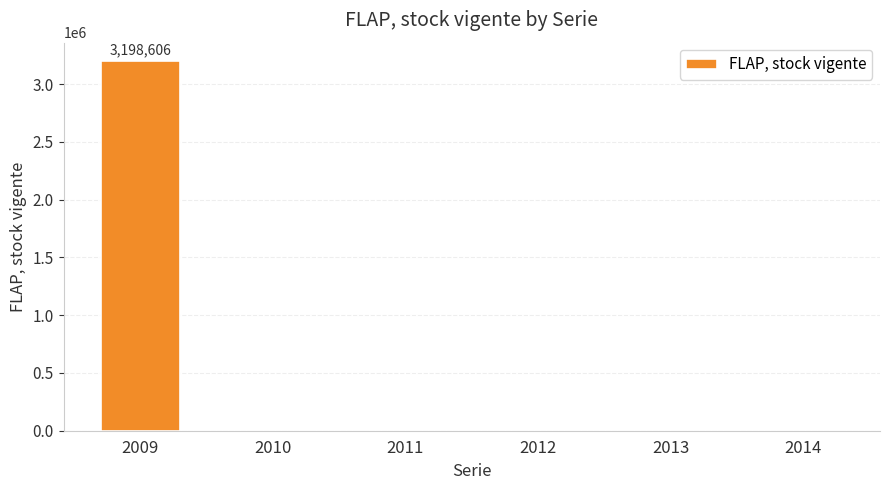

Reading right to left, extract all data points from this chart.

0	0	0	0	0	3198606